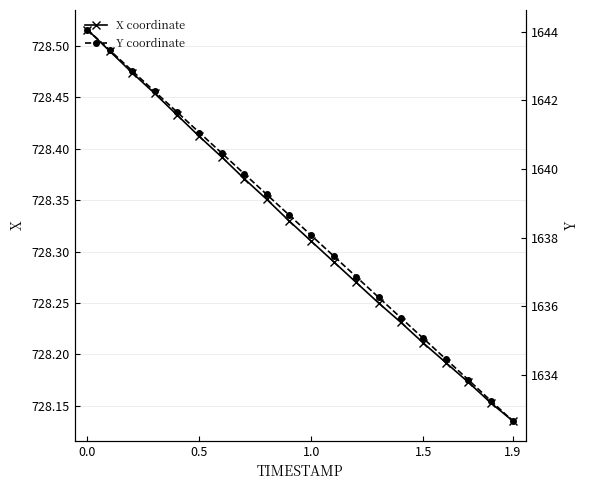

What is the average value of the X coordinate series?

728.3